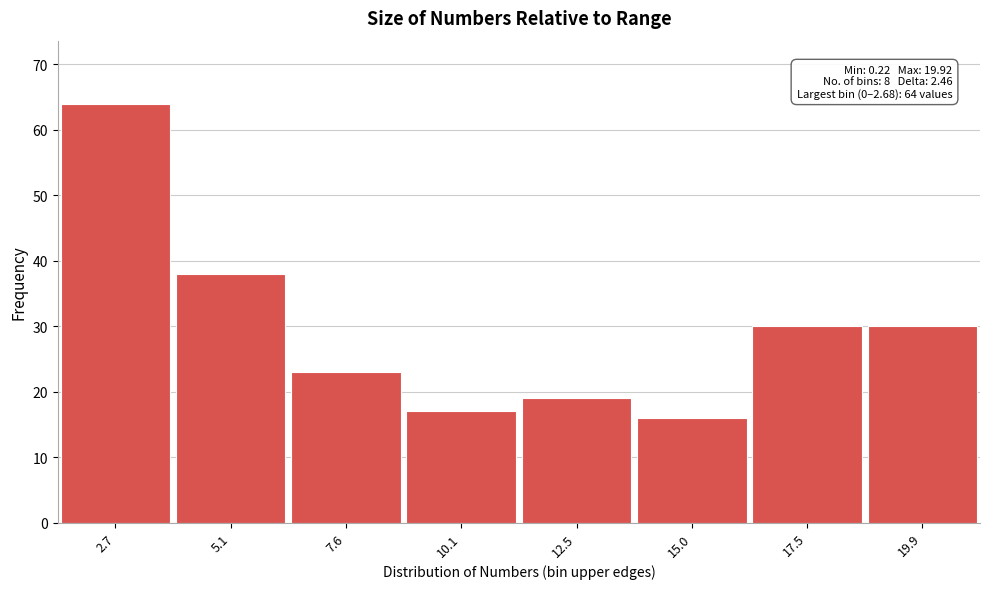

Reading left to right, transcribe all the data shown in this chart.

2.7=64	5.1=38	7.6=23	10.1=17	12.5=19	15.0=16	17.5=30	19.9=30